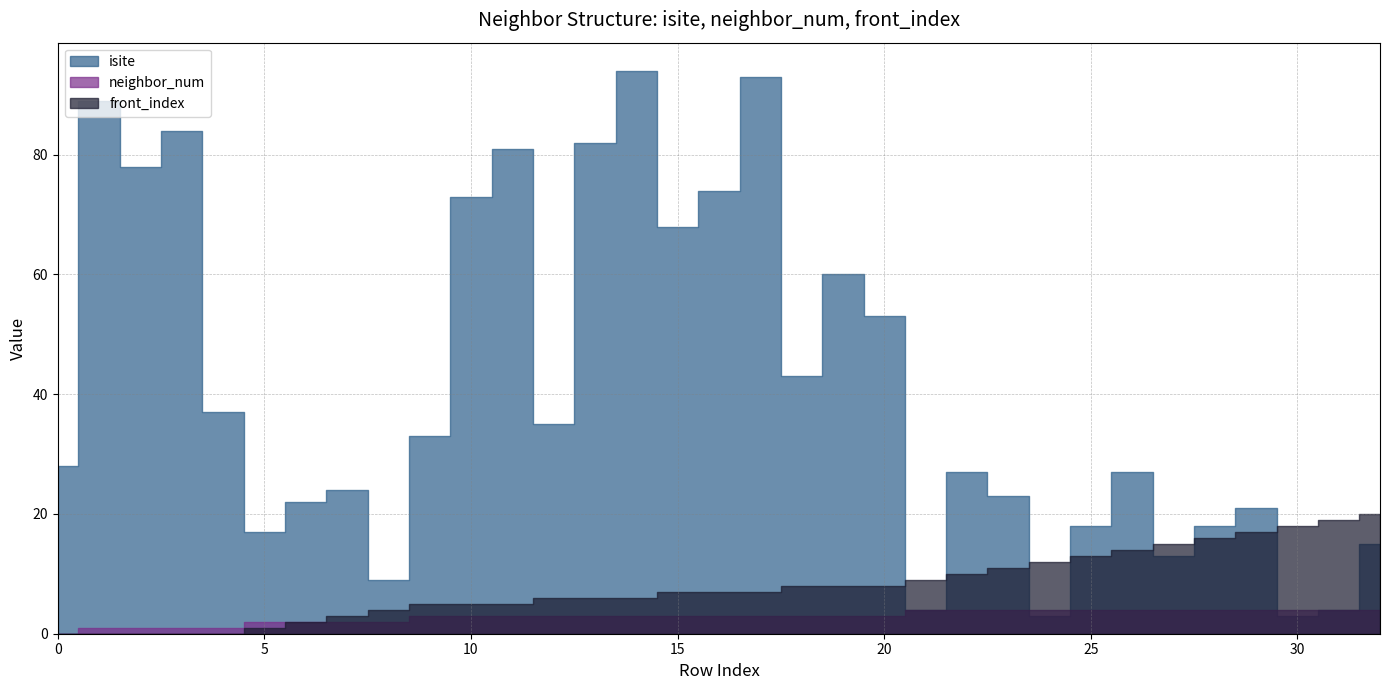

List the labels in order of front_index value, smallest first.

0, 1, 2, 3, 4, 5, 6, 7, 8, 9, 10, 11, 12, 13, 14, 15, 16, 17, 18, 19, 20, 21, 22, 23, 24, 25, 26, 27, 28, 29, 30, 31, 32